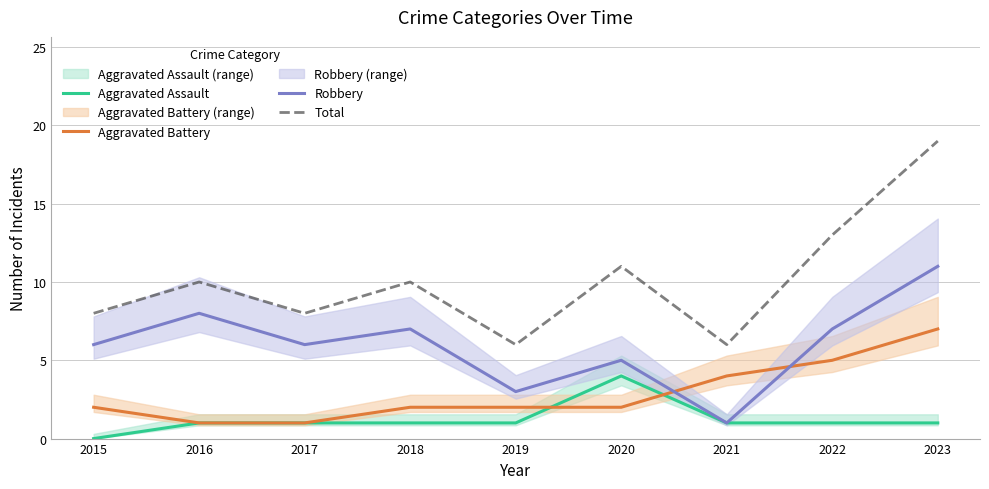

At how many categories does at least one series exceed 3?

9